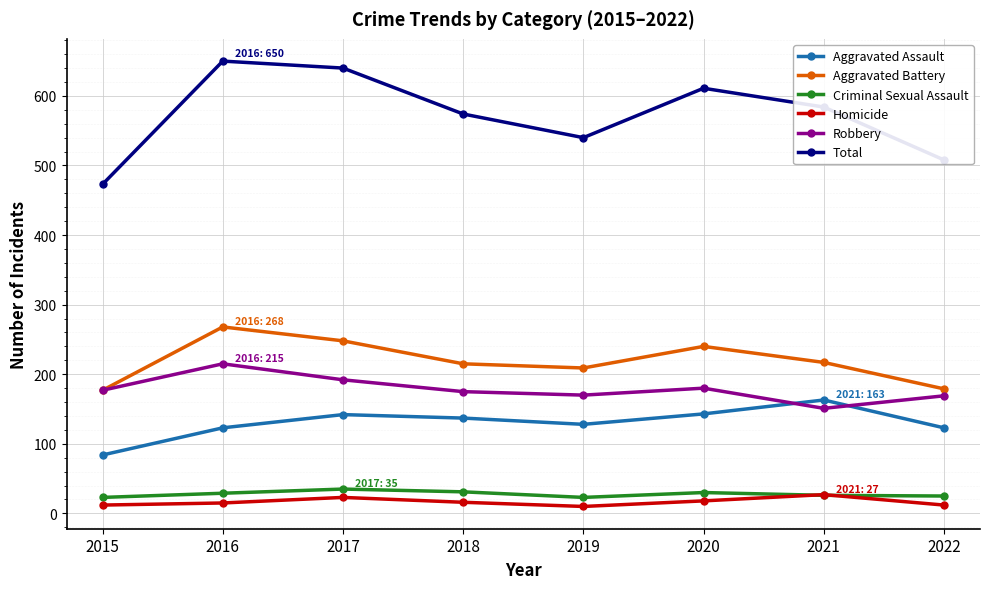

Is it true that Aggravated Battery equals 48 at 2021?

False